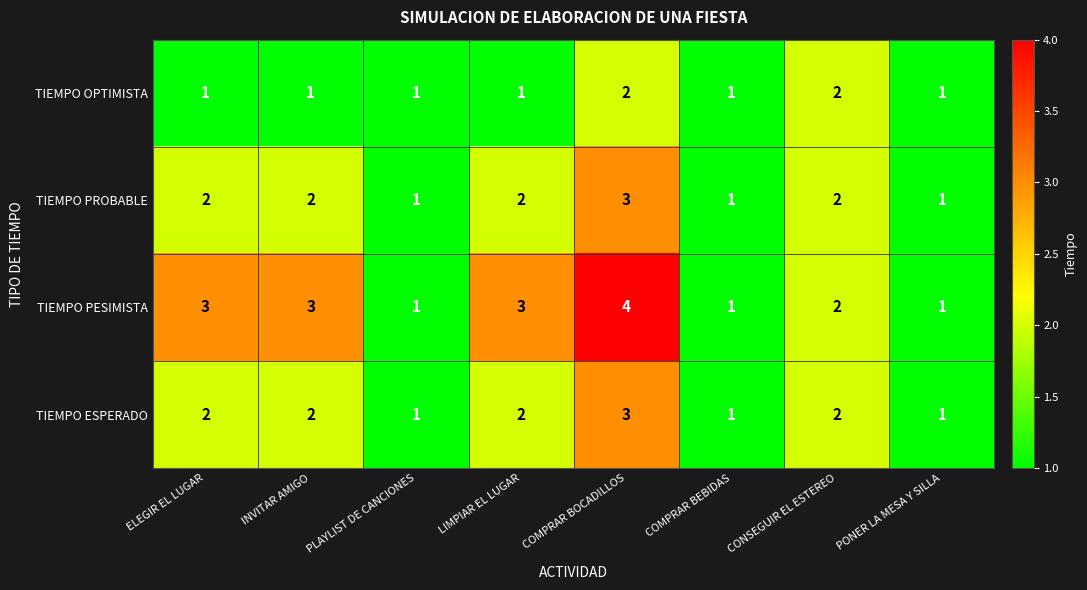

Count the number of categories in the chart.

8